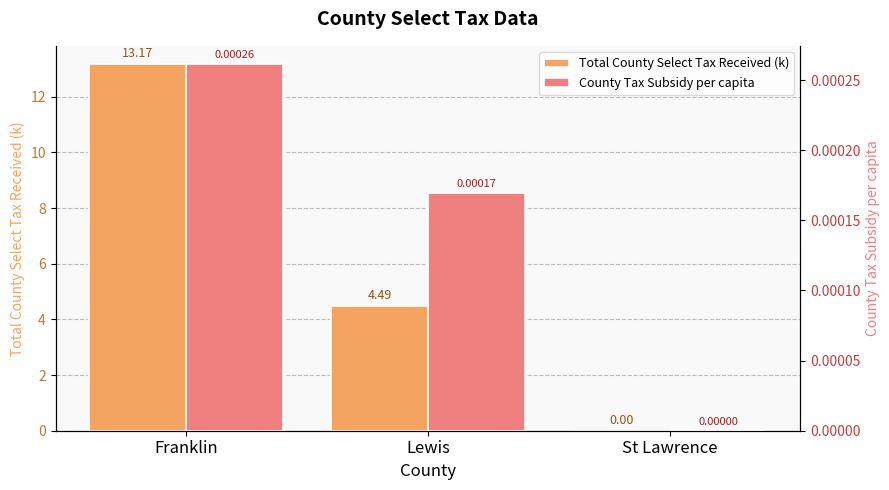

Rank the series at St Lawrence from highest to lowest value.

Total County Select Tax Received (k), County Tax Subsidy per capita